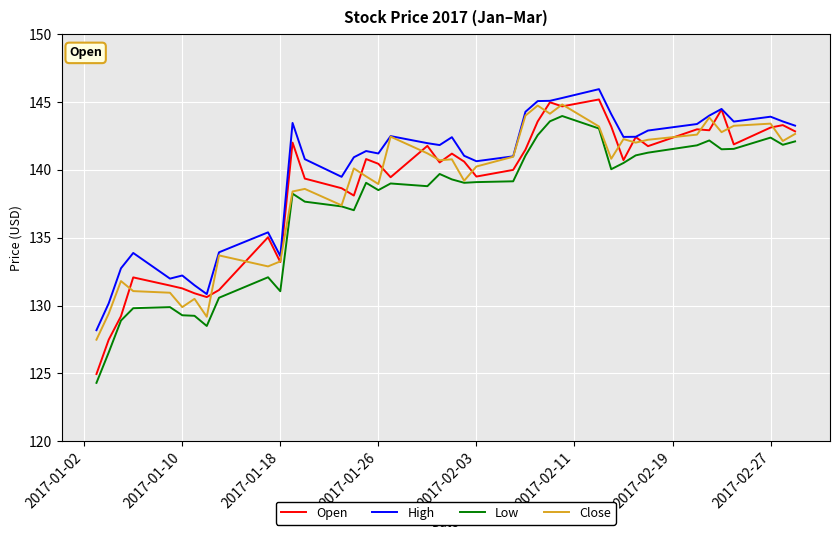

True or false: Close has more than 2 points higher than both neighbors.

True